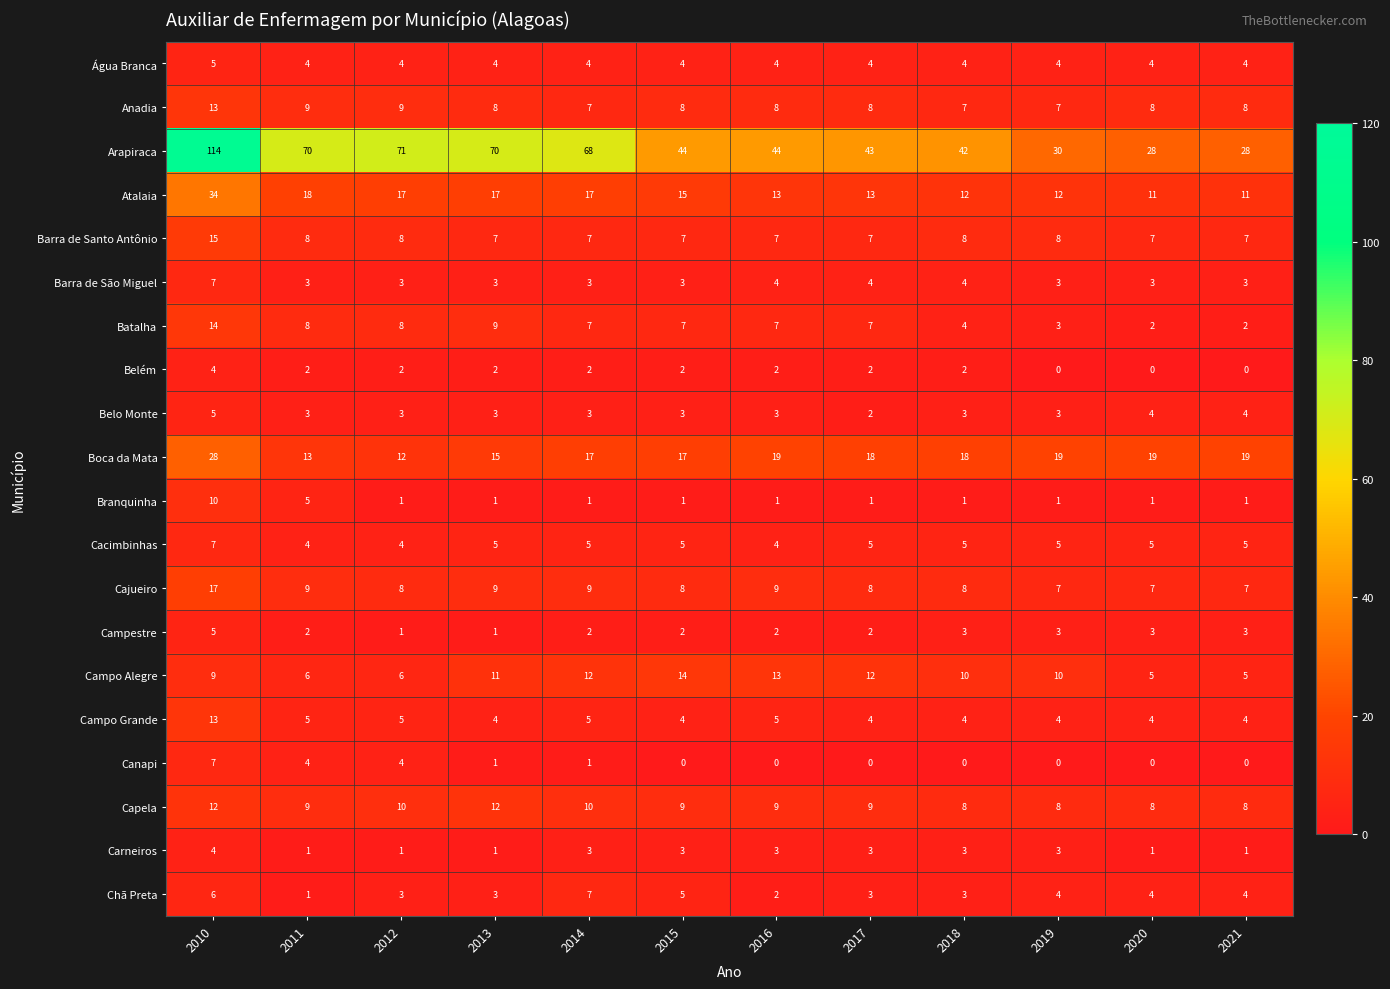

What value does the Cacimbinhas series have at 2018?

5